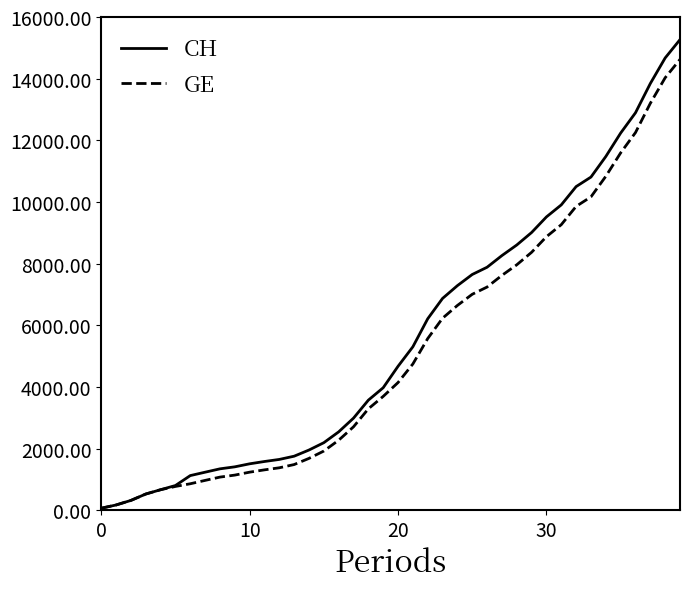

Which series has the widest spread of values?

CH